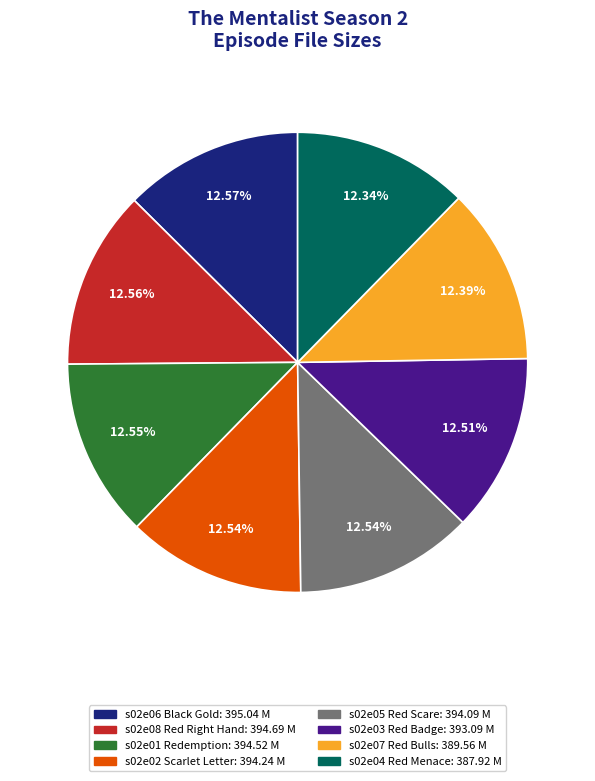

Does s02e06 Black Gold account for over 50% of the chart?

No